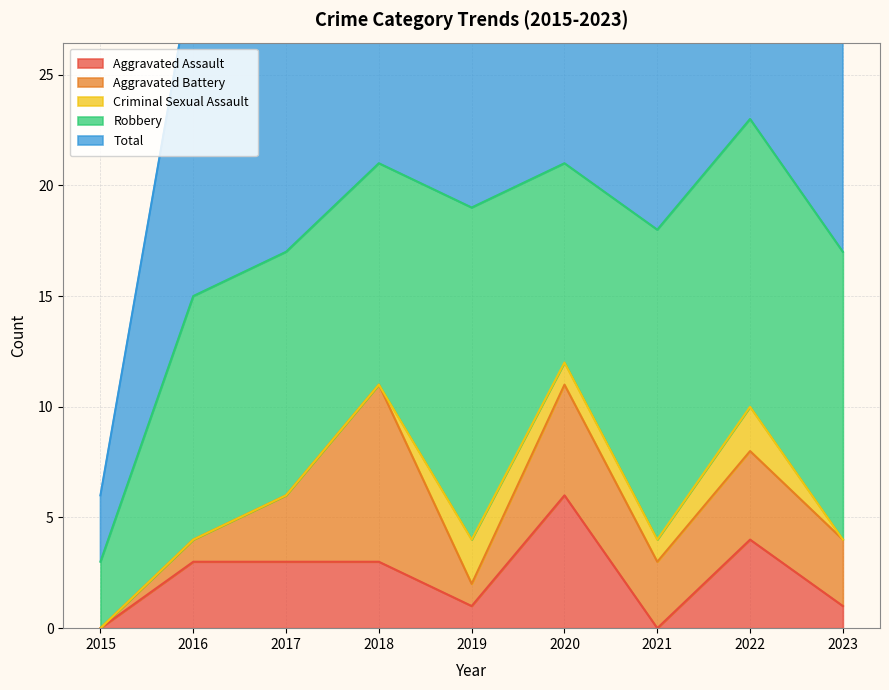

Which series has the largest total across all categories?

Total